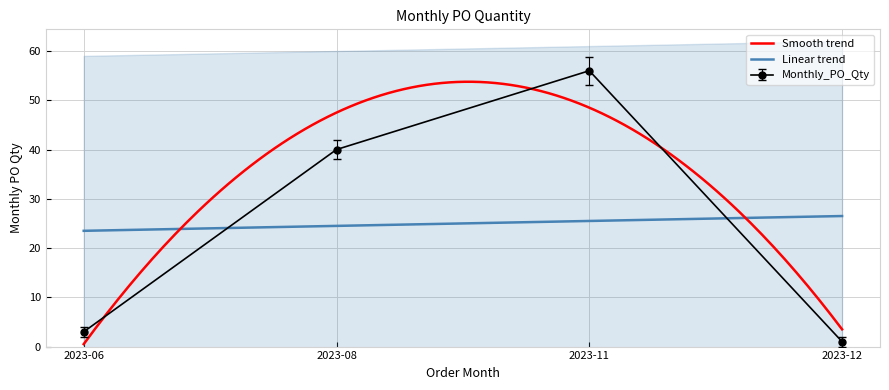

What is the approximate value at 2023-12?

1